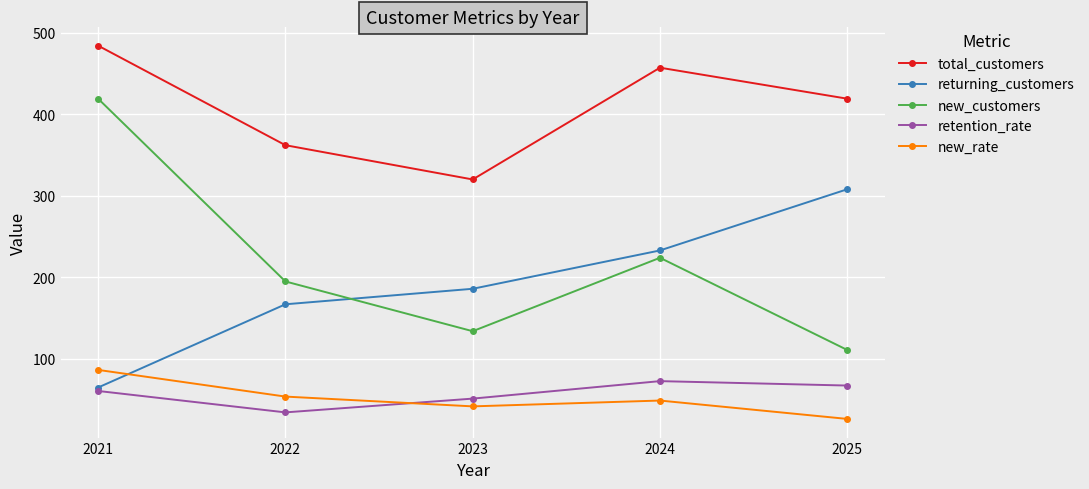

What are all the series names shown in the legend?

total_customers, returning_customers, new_customers, retention_rate, new_rate